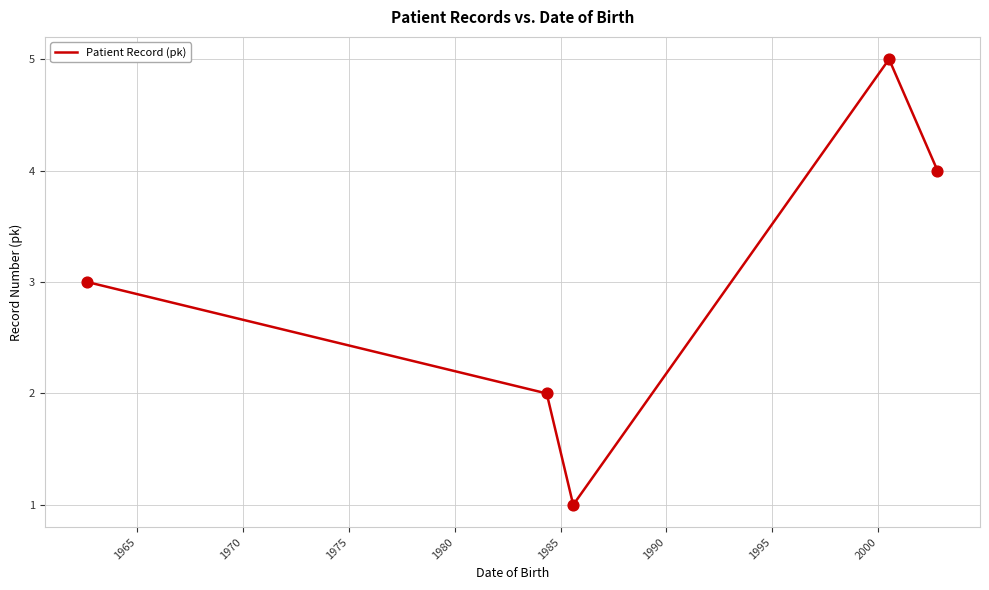

What is the difference between the second highest and minimum values?

3